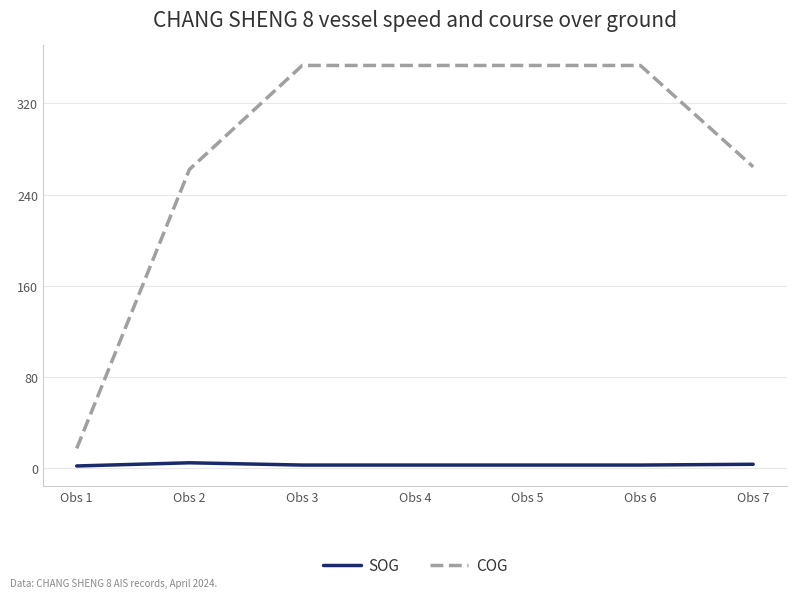

How many values in the COG series are below 353?

3